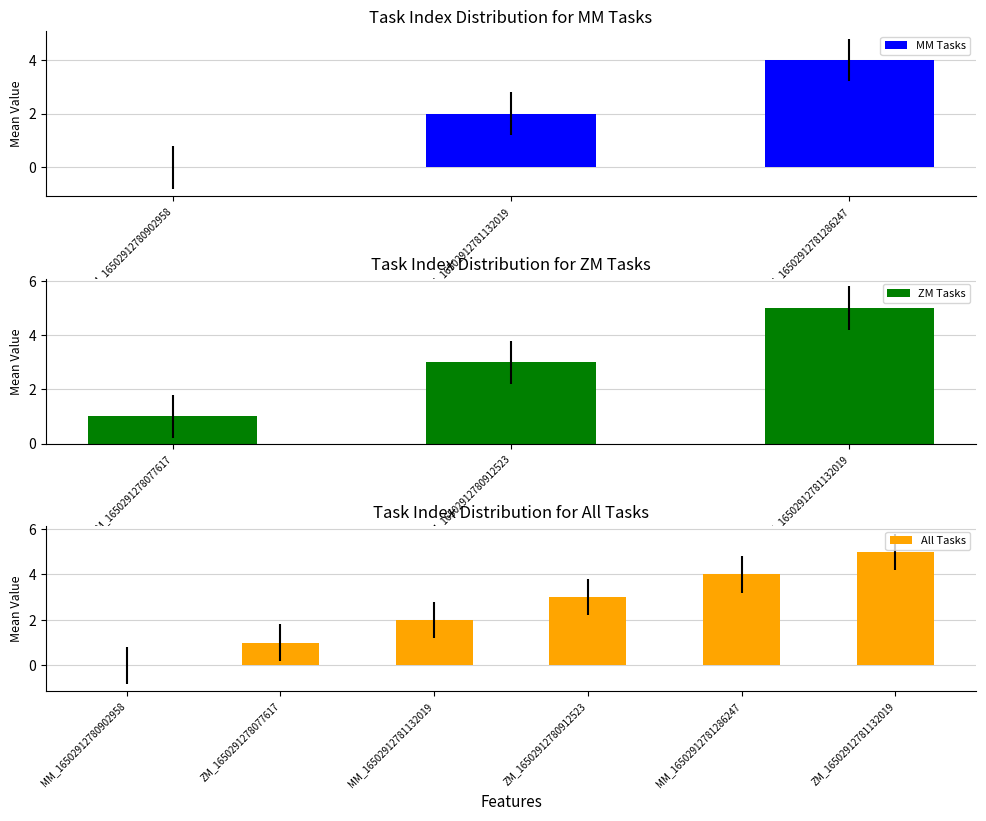

What is the sum of all All Tasks values?

15